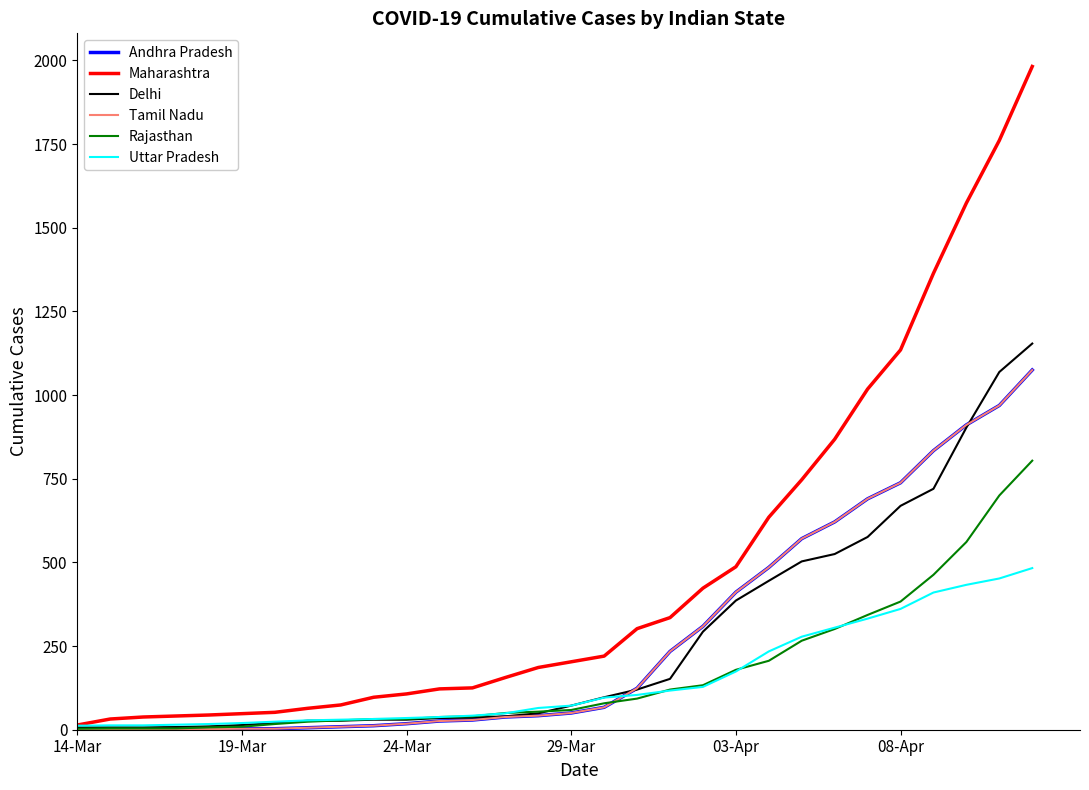

Does the chart display data point markers on the line(s)?

No